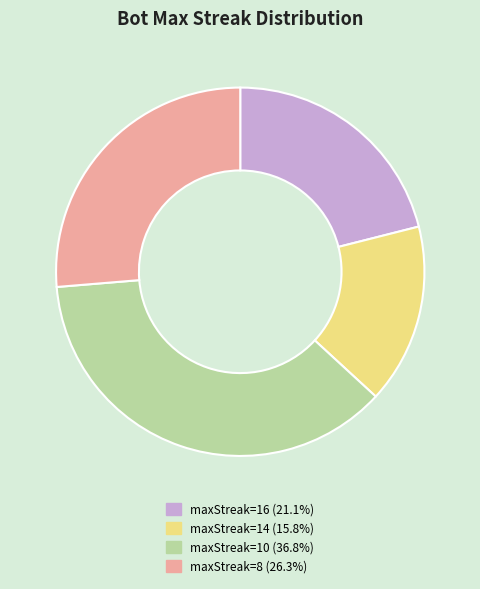

What is the smallest slice in the pie chart?

maxStreak=14